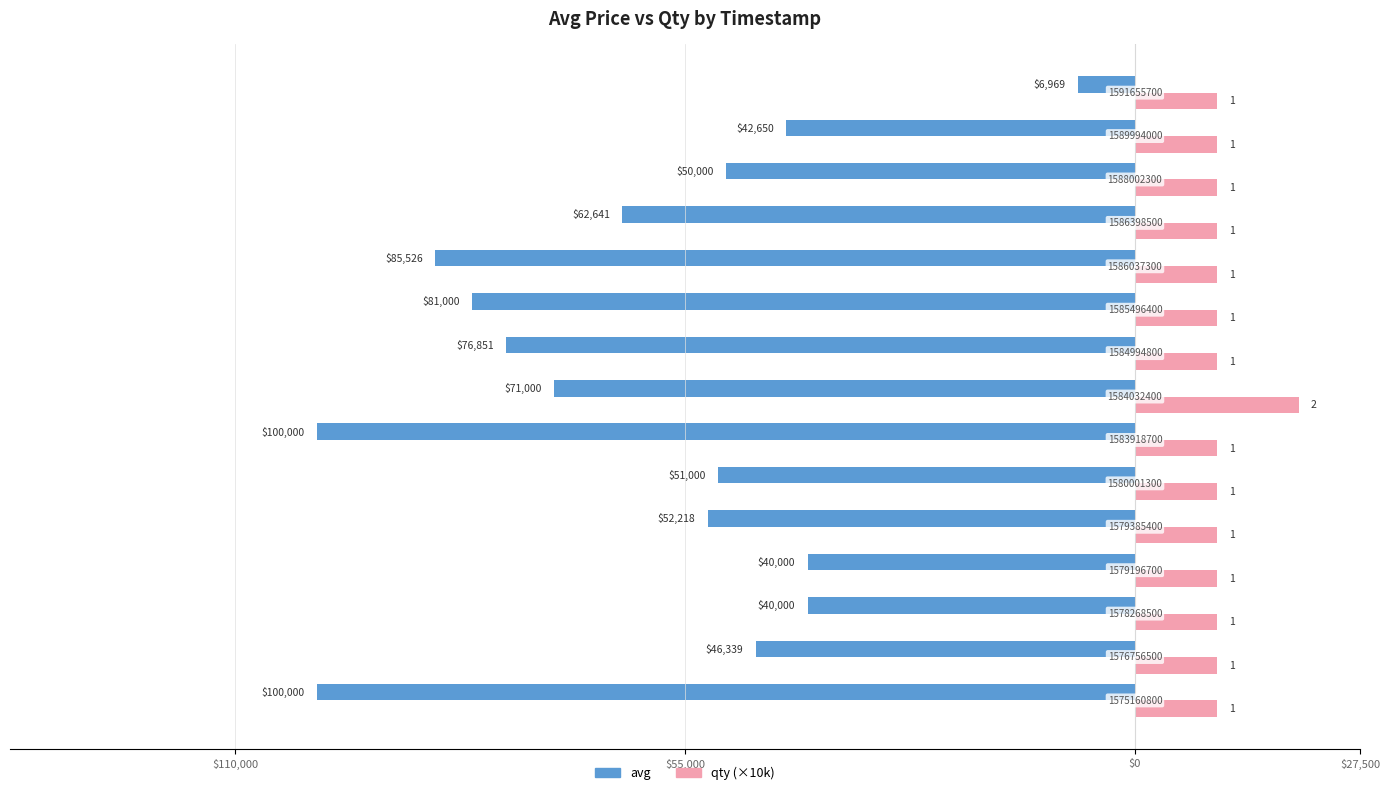

What are all the series names shown in the legend?

avg, qty (×10k)